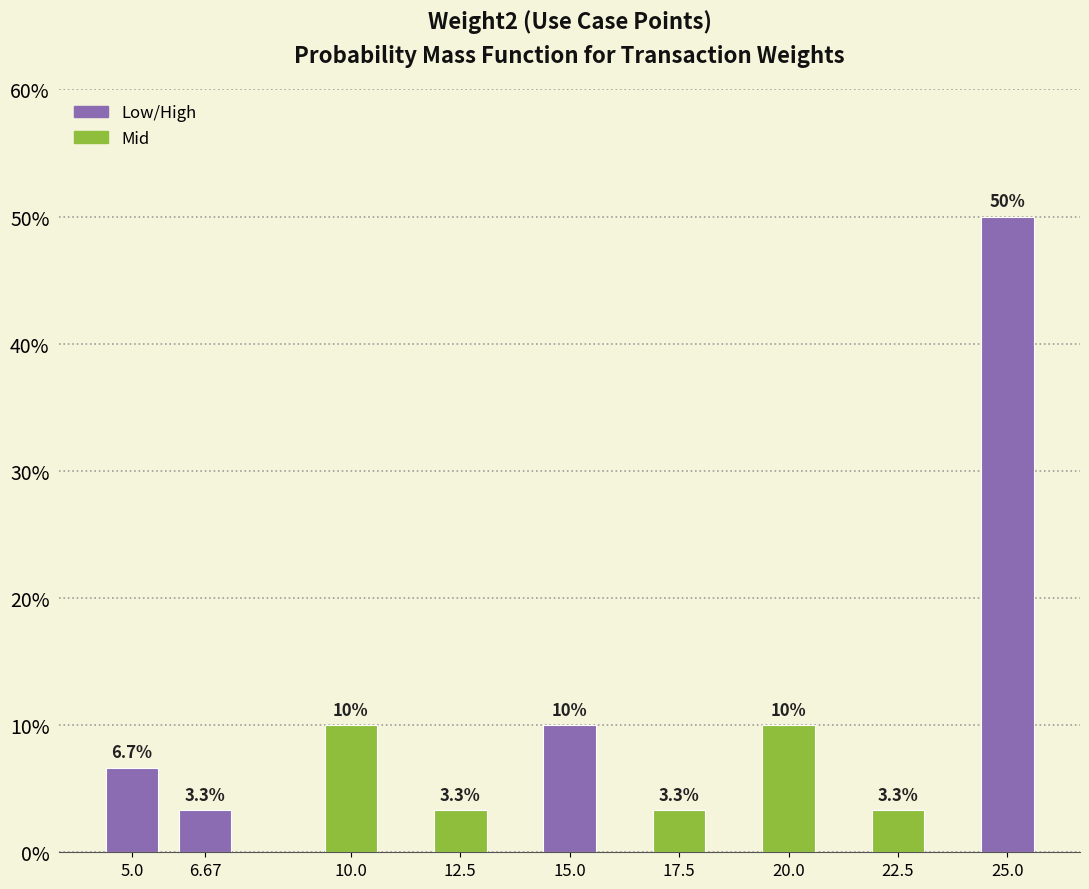

Reading right to left, transcribe all the data shown in this chart.

25.0=50.0	22.5=3.3	20.0=10.0	17.5=3.3	15.0=10.0	12.5=3.3	10.0=10.0	6.67=3.3	5.0=6.7